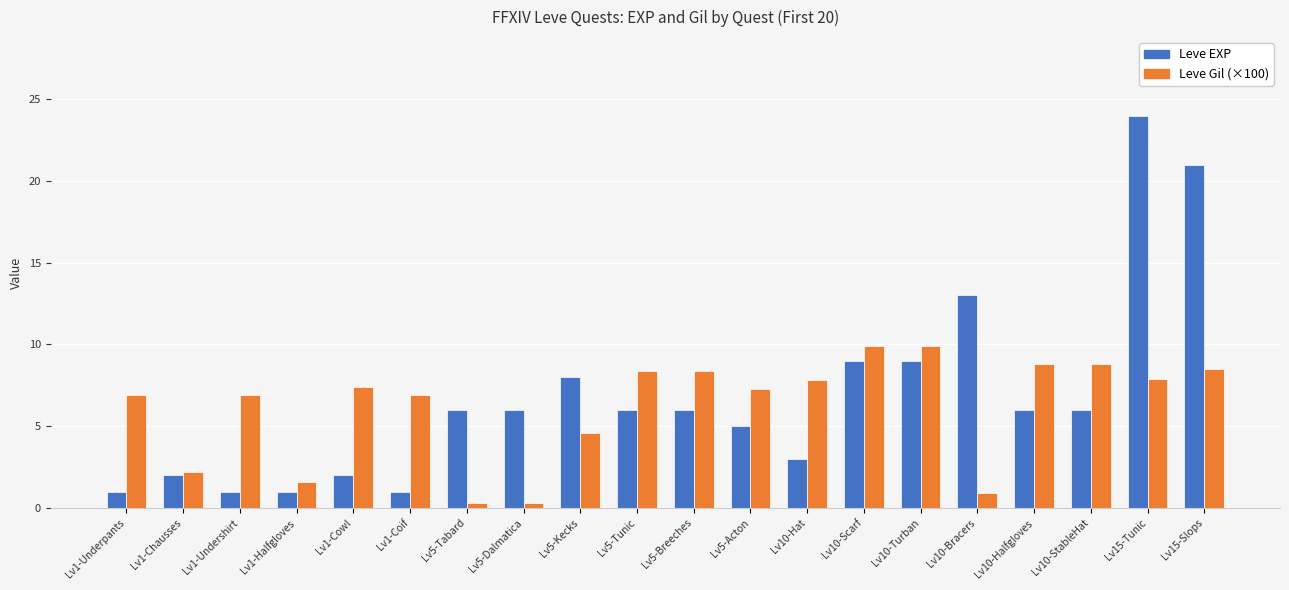

At which label is Leve Gil (×100) closest to 5?

Lv5-Kecks